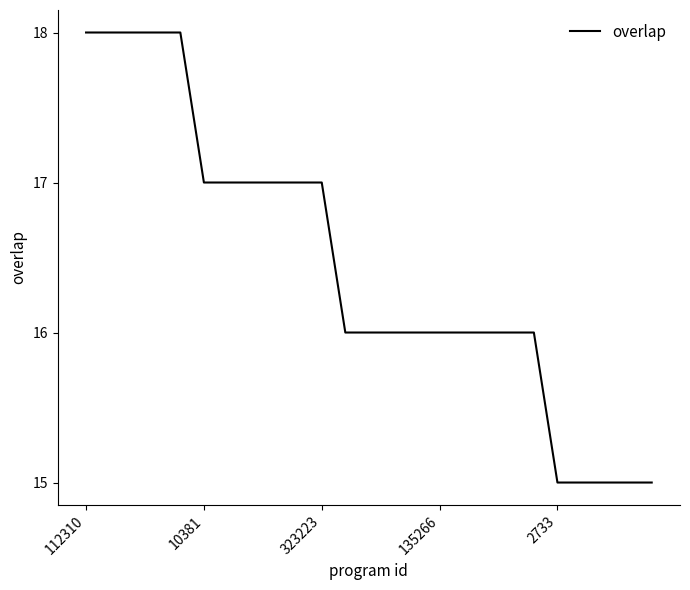

What is the difference between the maximum and minimum values?

3